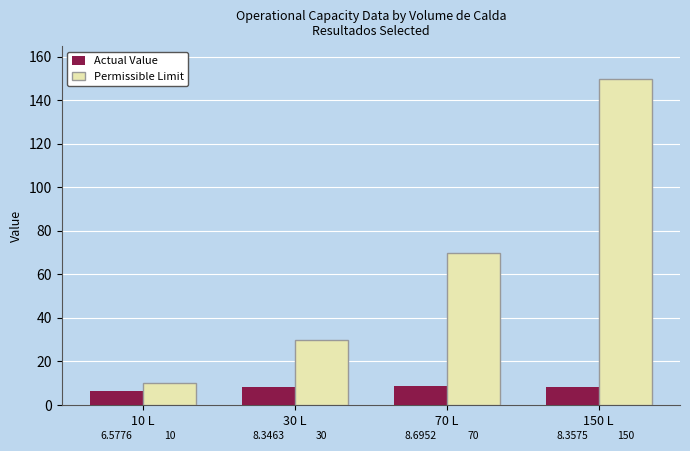

What is the total value across all series at 10 L?

16.6